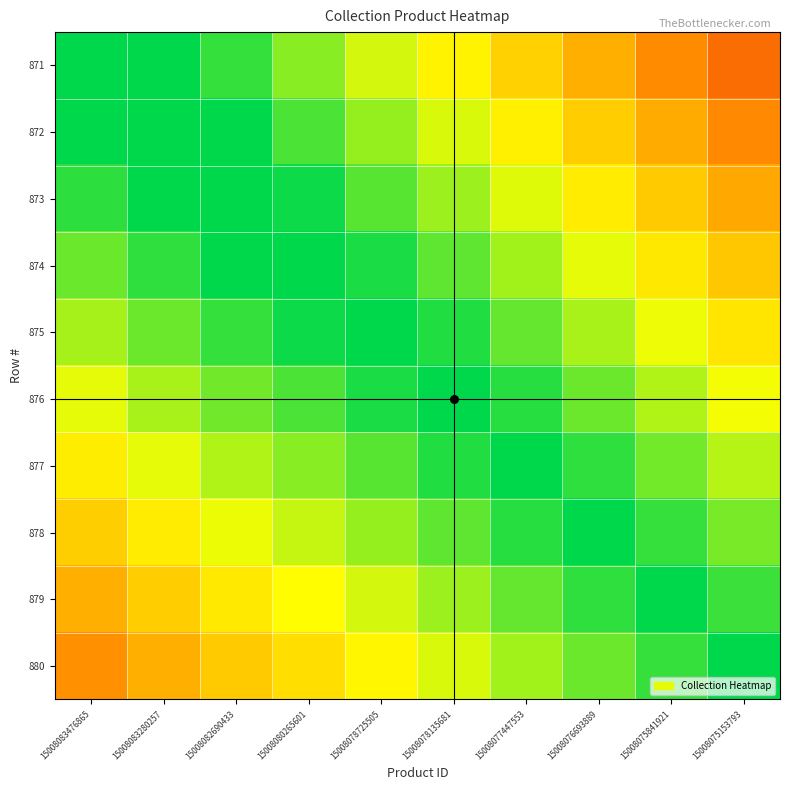

Rank the series at 15008083476865 from lowest to highest value.

880, 879, 878, 877, 876, 875, 874, 873, 871, 872